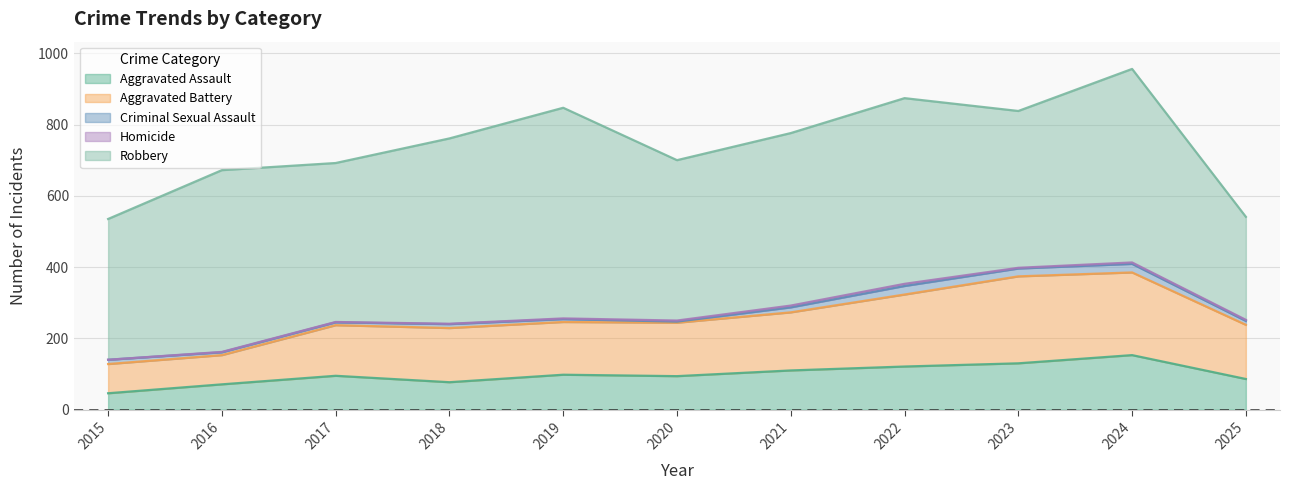

In Robbery, how many points are lower than both neighbors (excluding endpoints)?

3